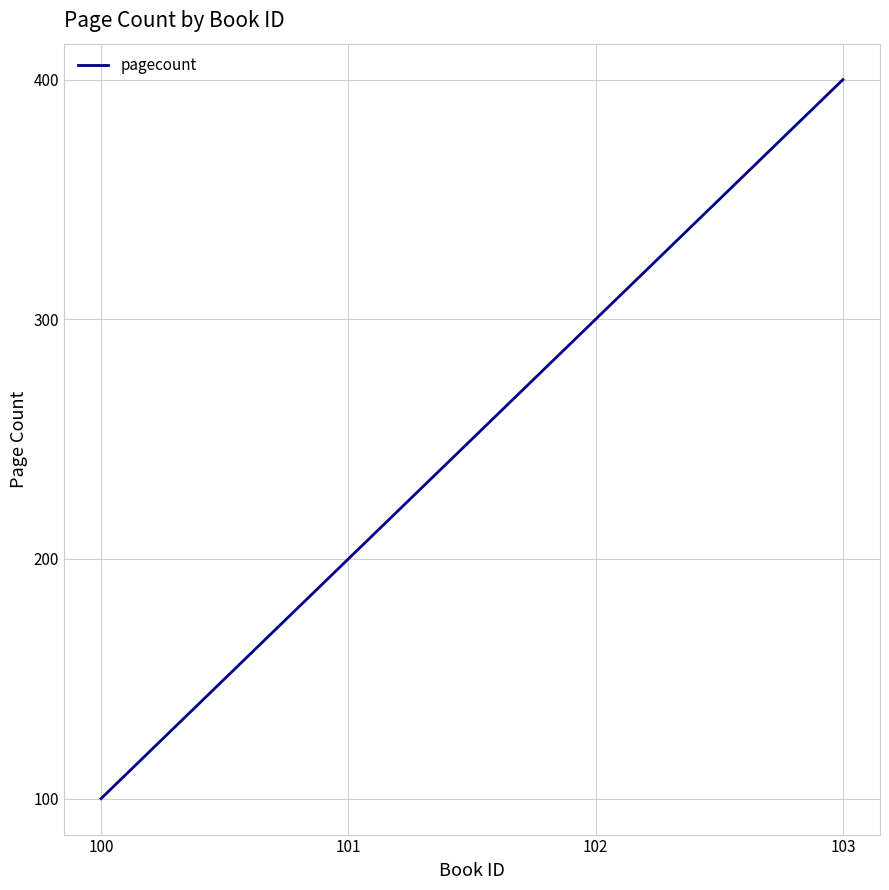

Approximately how many times larger is the value at 103 compared to 102?

1.3